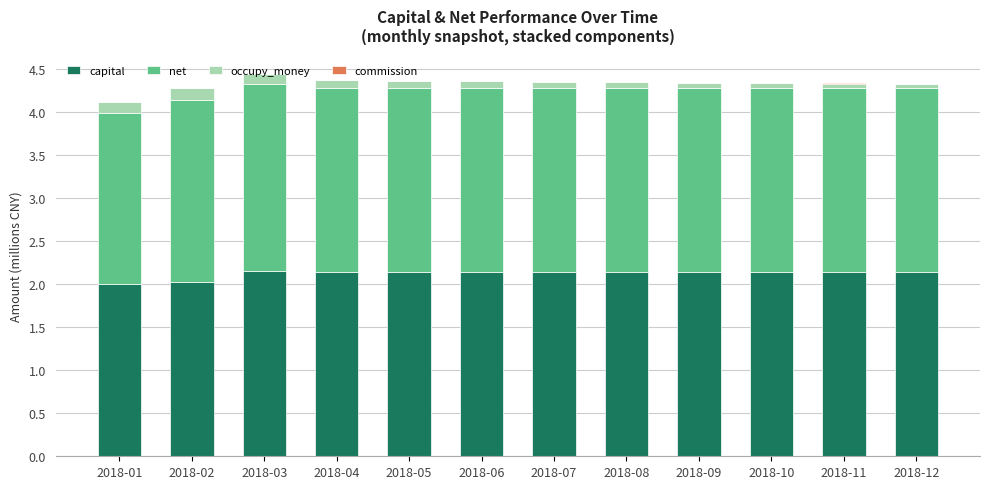

How many values in the capital series exceed 2?

11